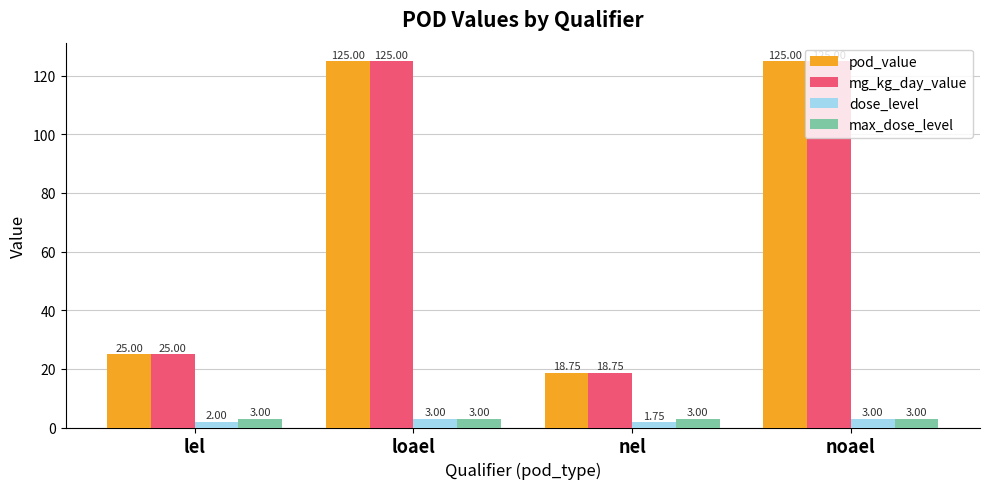

What is the sum of all pod_value values?

293.8